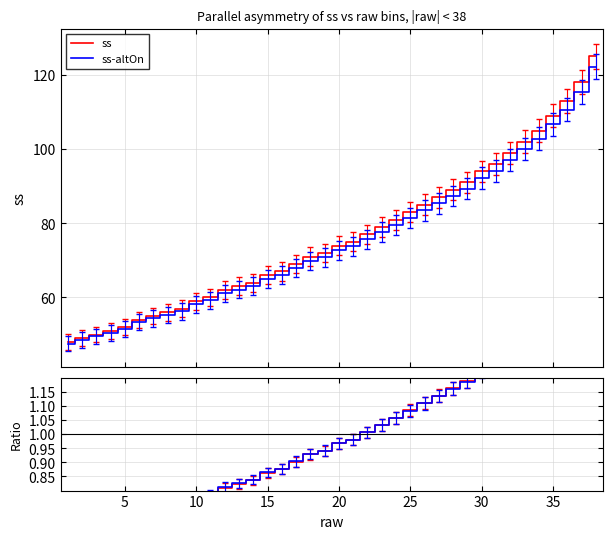

How many distinct data groups are displayed?

2